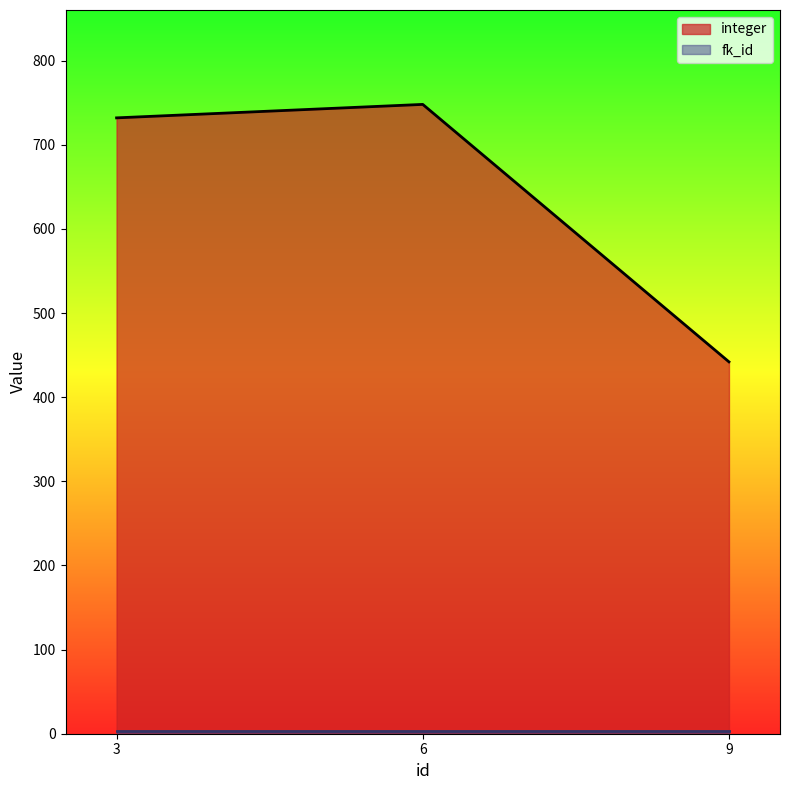

What is the change in value from 6 to 9?

-306